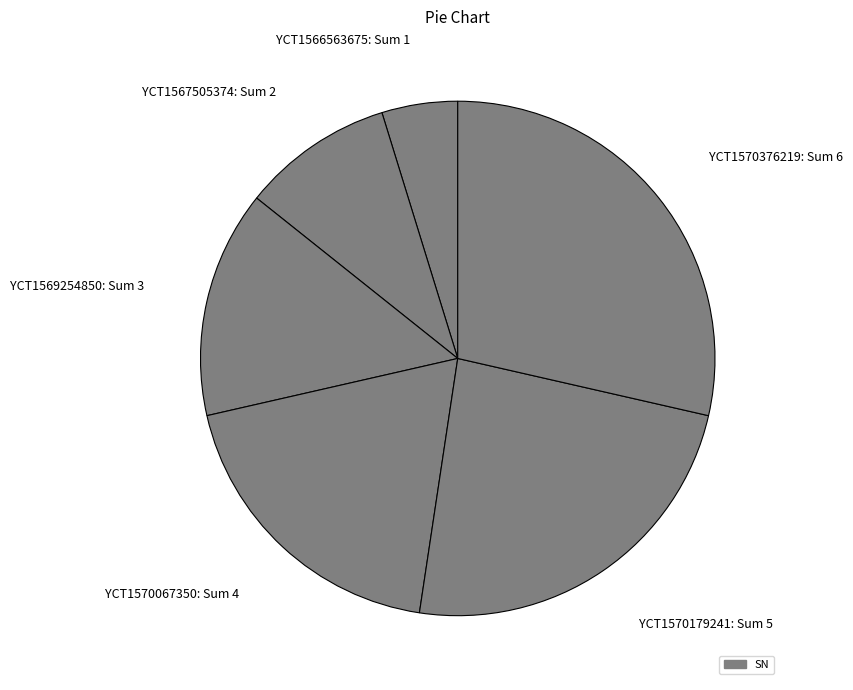

Is YCT1570067350: Sum 4 the majority of the pie?

No